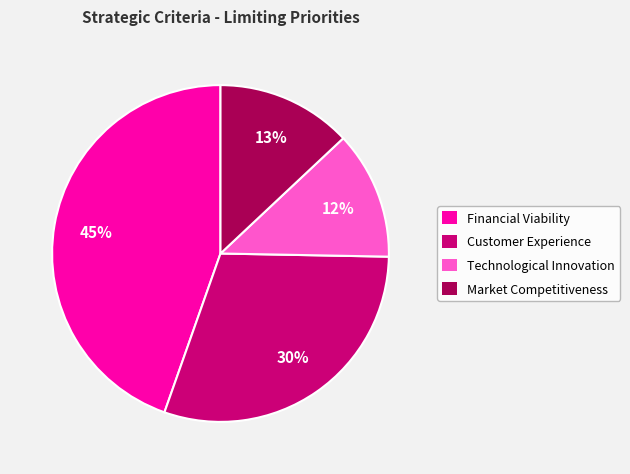

Is Market Competitiveness the majority of the pie?

No